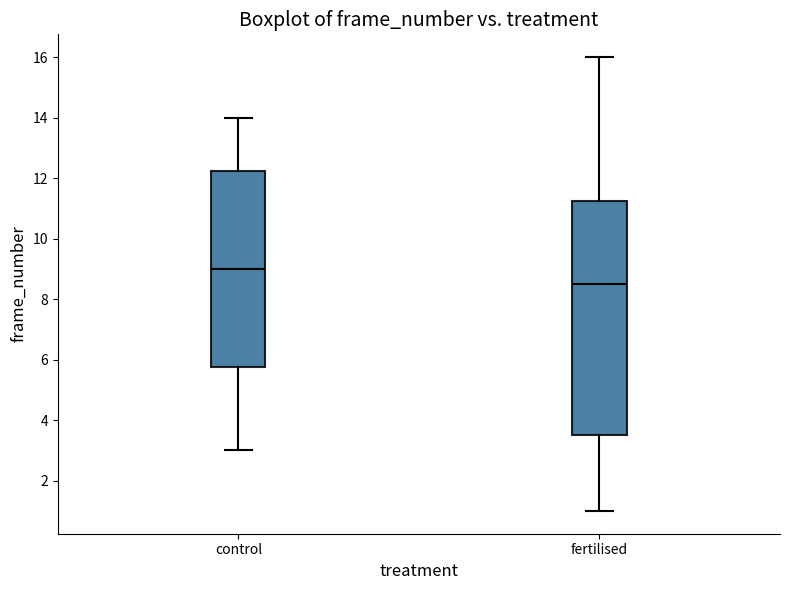

Reading left to right, read every box against the y-axis: the position of its median line, the range the box covers, and the ends of its whiskers. The values are not printed on the chart, so give them approximately, as read against the axis.

control: median 9.0, box 5.8 to 12.2, whiskers 3.0 to 14.0
fertilised: median 8.6, box 3.6 to 11.2, whiskers 1.0 to 16.0